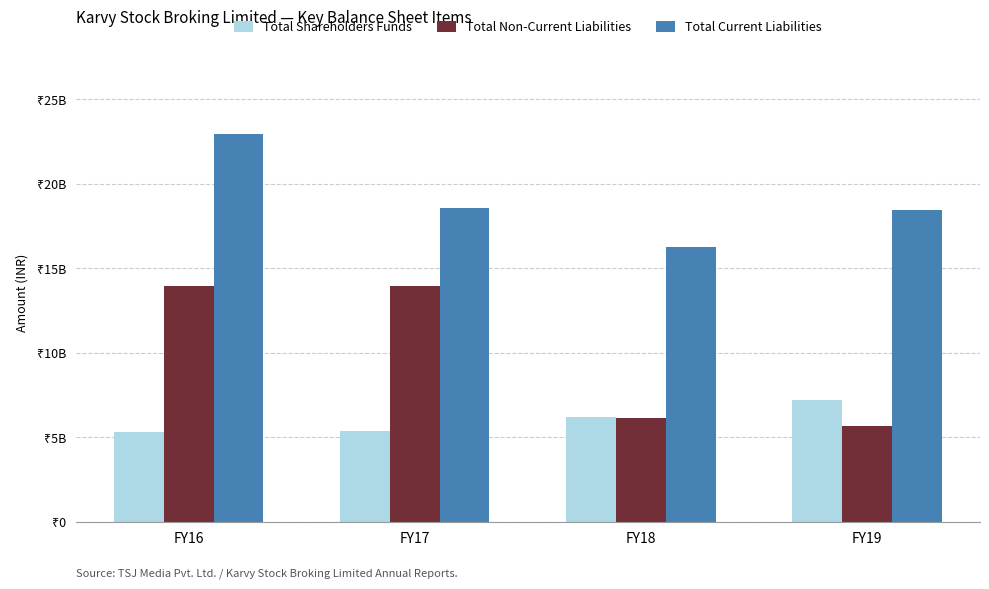

Does the chart contain stacked bars?

No